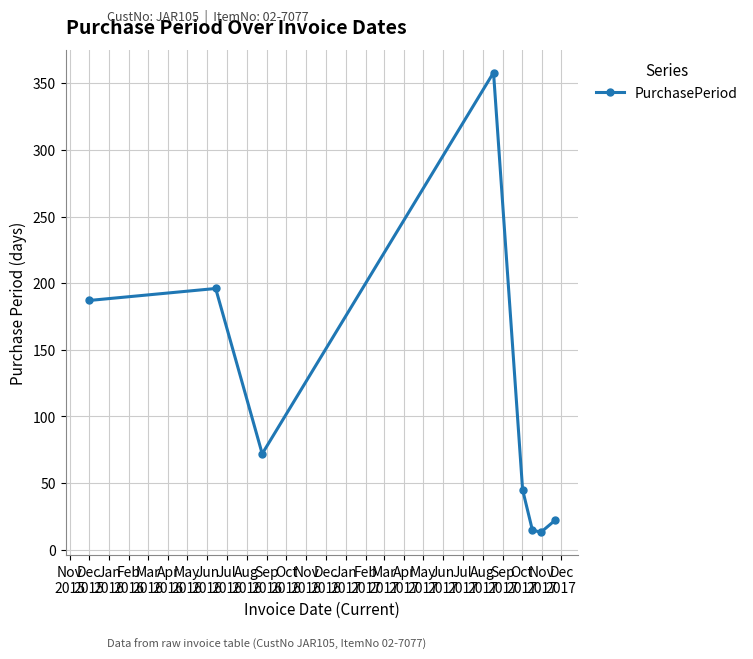

What is the value of the 6th point from the left?

15